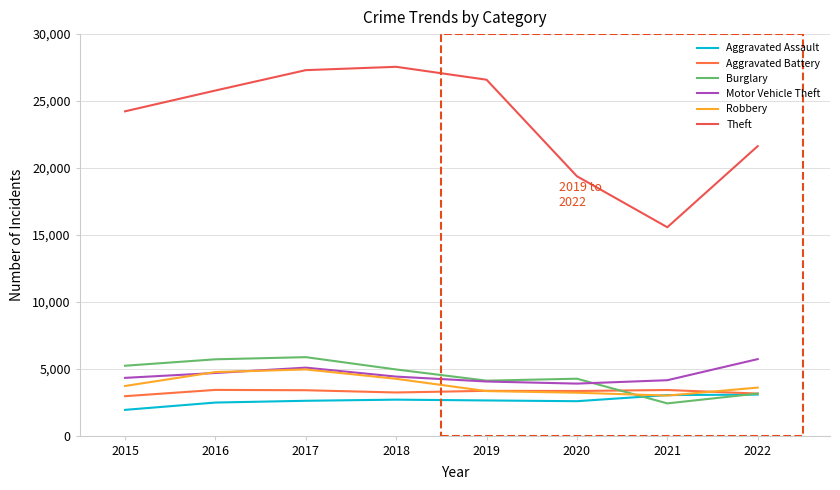

In Aggravated Assault, how many points are lower than both neighbors (excluding endpoints)?

1